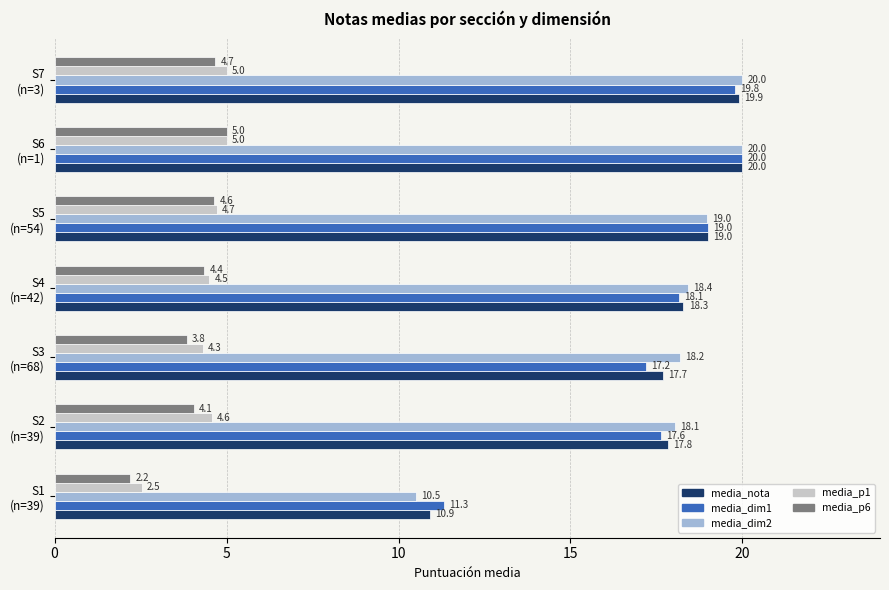

What is the average value of the media_nota series?

17.7